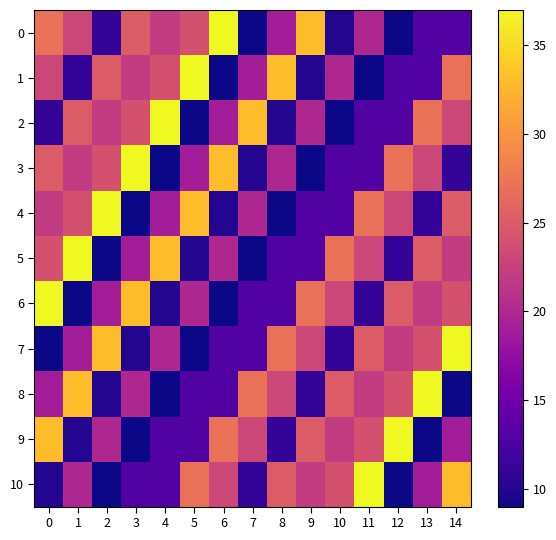

Rank the series at 4 from highest to lowest value.

2, 5, 1, 0, 7, 4, 9, 10, 6, 3, 8